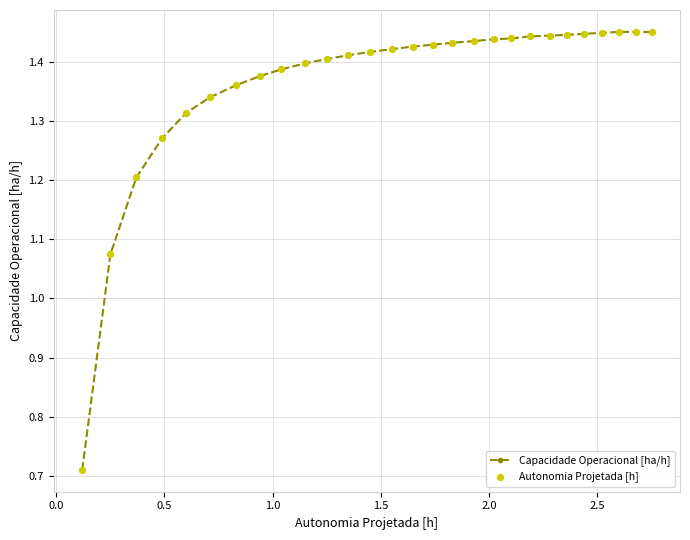

How many values are between 1 and 2?

27